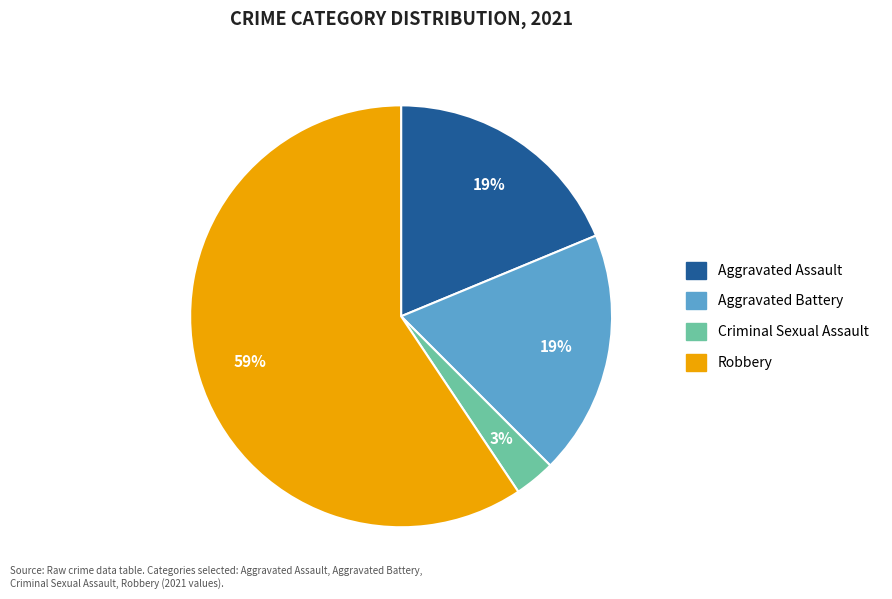

Which has a higher value, Criminal Sexual Assault or Robbery?

Robbery